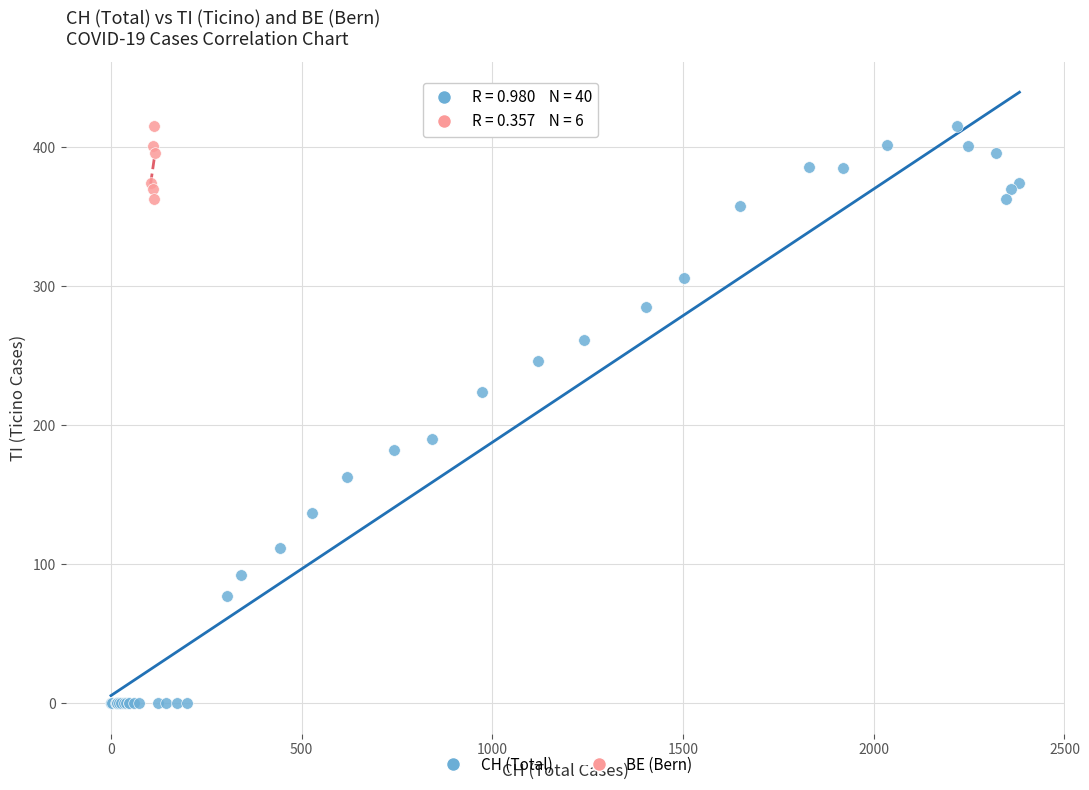

Which series reaches the minimum Y coordinate?

CH (Total)